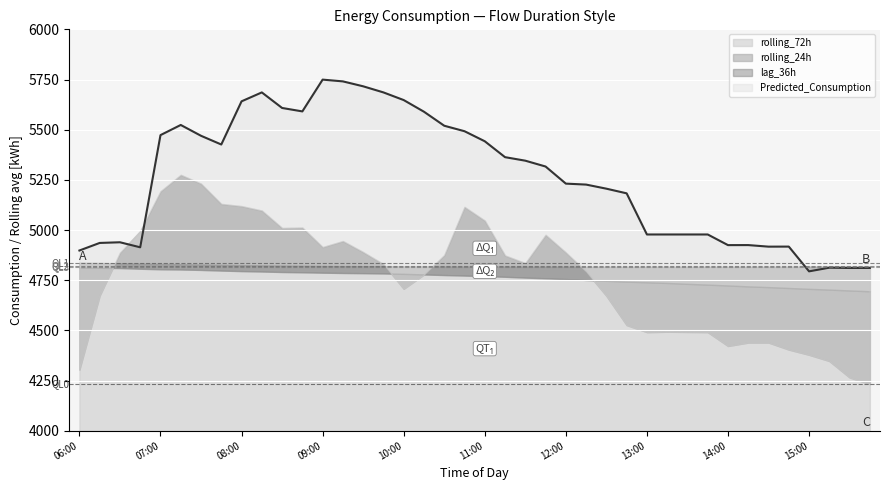

Does the chart display data point markers on the line(s)?

No